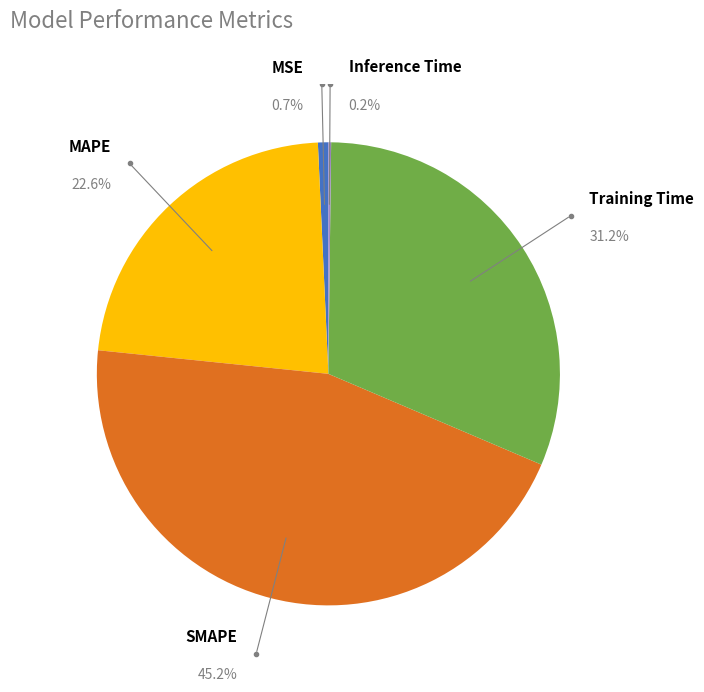

Combined, what portion of the pie is Training Time and MAPE?

53.9%